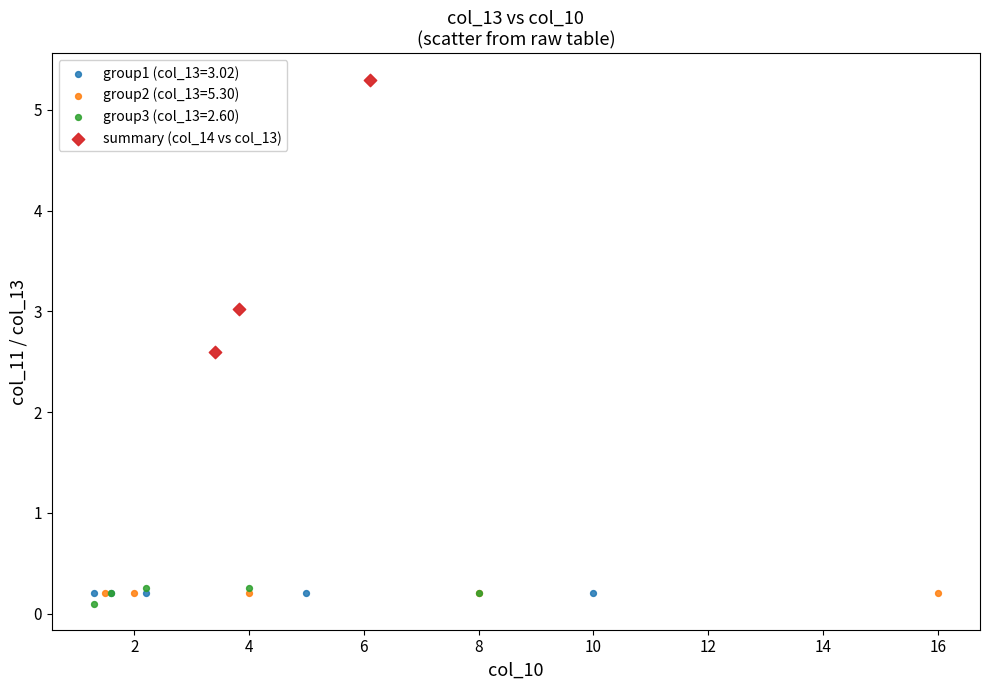

Which series contains the highest Y value?

summary (col_14 vs col_13)